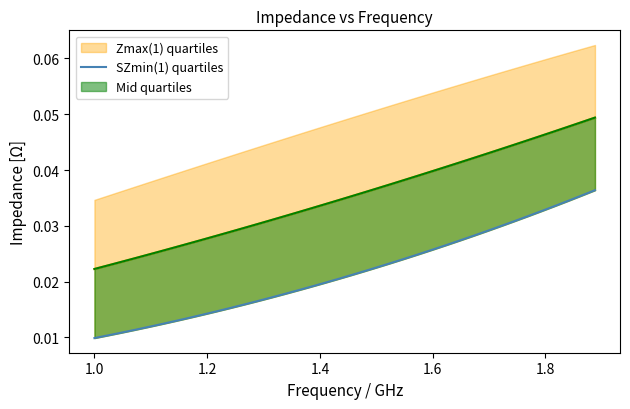

What is the label of the 37th point from the right?

1.0